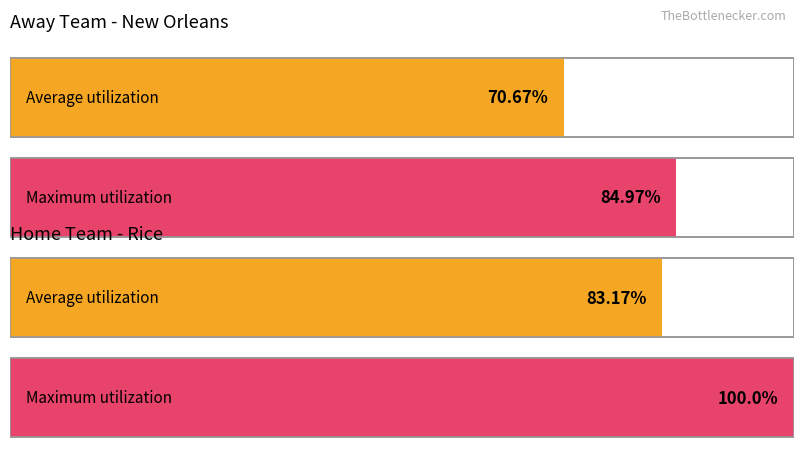

Is it true that Away Score equals 2 at Team: Rice?

False